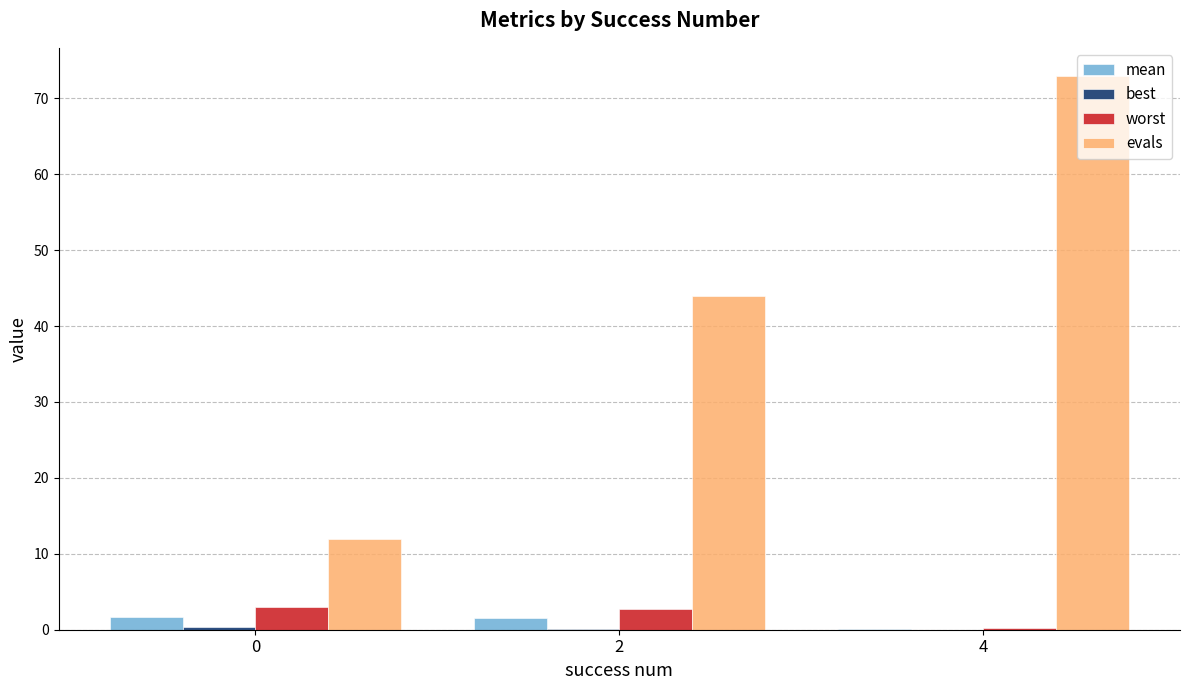

At which category does the chart reach its peak across all series?

4